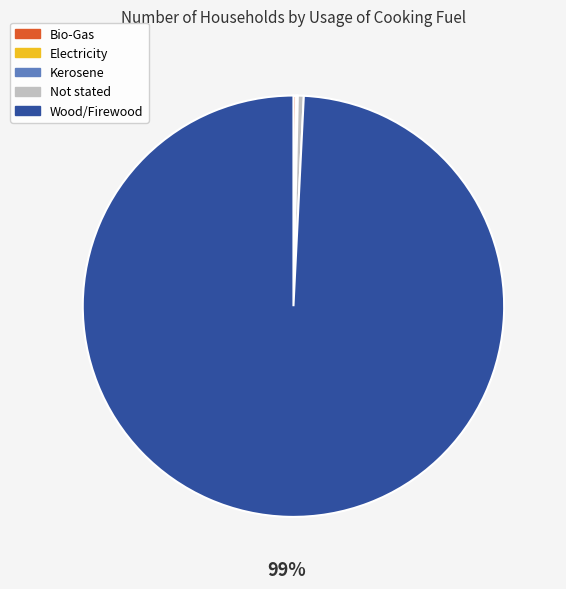

Which category has the biggest portion of the pie?

Wood/Firewood